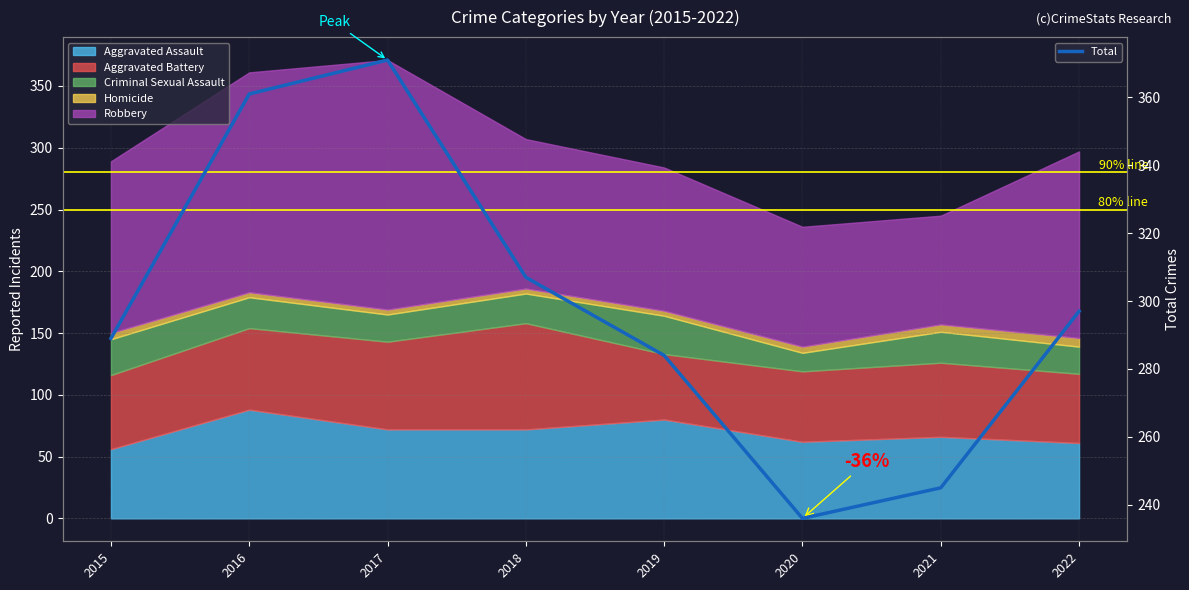

How many points are lower than both their immediate neighbors (excluding endpoints)?

1